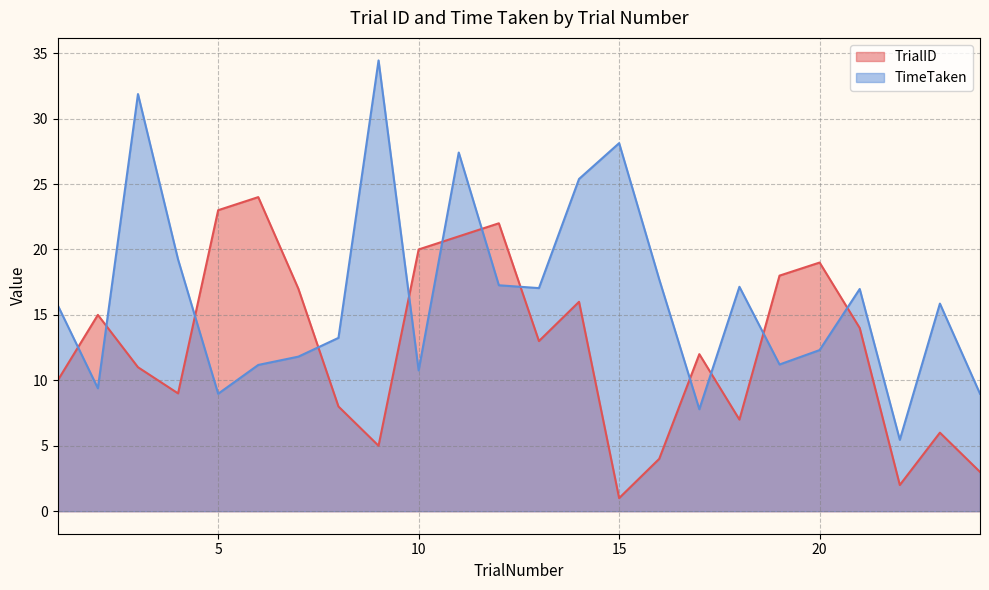

True or false: TrialID has a value of 21.0 at 11.

True